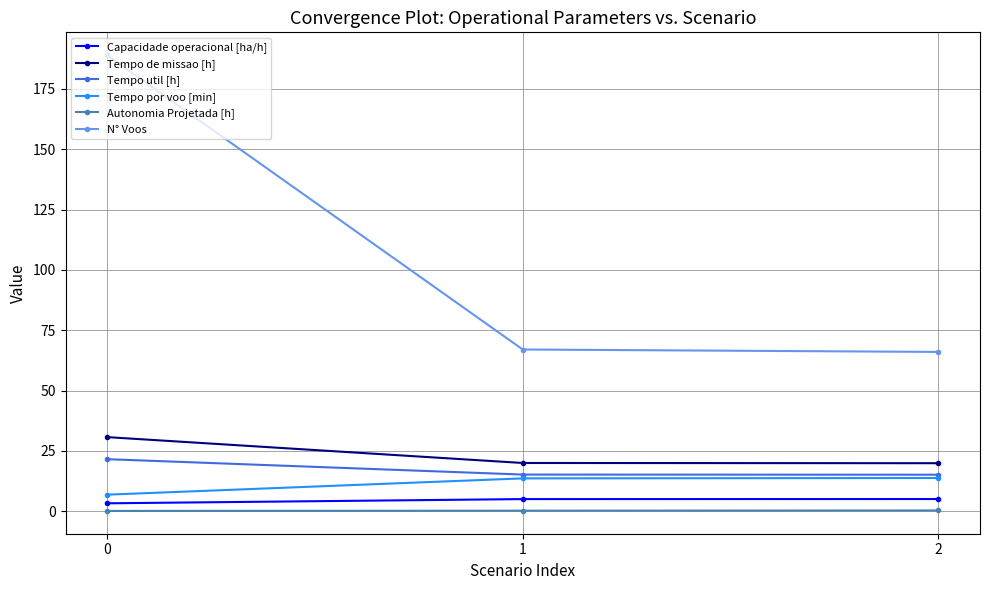

Is it true that Tempo por voo [min] equals 13.7 at 2?

True